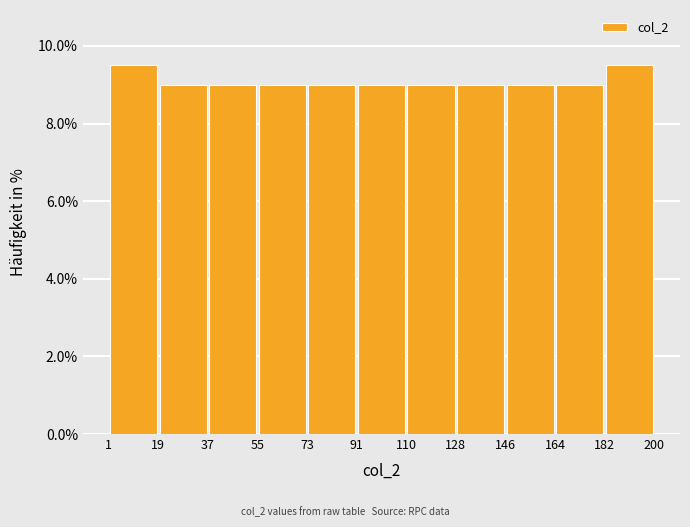

Reading left to right, list every bar in this chart as the range it spans on the x-axis followed by its height. The values are not printed on the chart, so give them approximately, as read against the axis.

1 to 19: 9.6
19 to 37: 9.0
37 to 55: 9.0
55 to 73: 9.0
73 to 91: 9.0
91 to 110: 9.0
110 to 128: 9.0
128 to 146: 9.0
146 to 164: 9.0
164 to 182: 9.0
182 to 200: 9.6